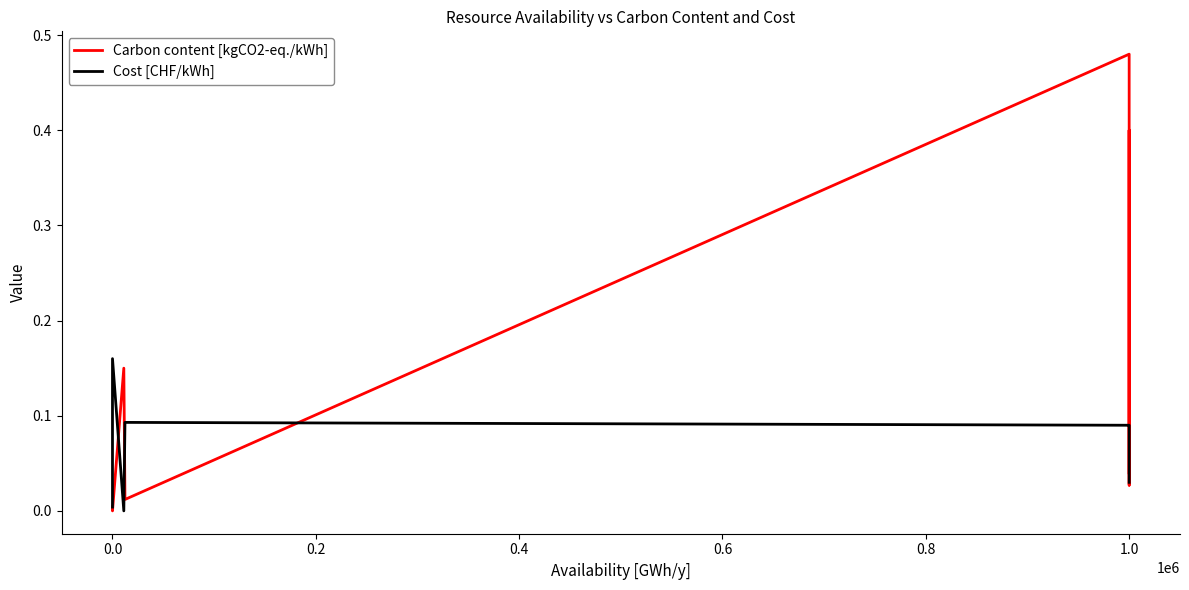

Between which two adjacent categories do Carbon content [kgCO2-eq./kWh] and Cost [CHF/kWh] first intersect?

0.0 and 0.2